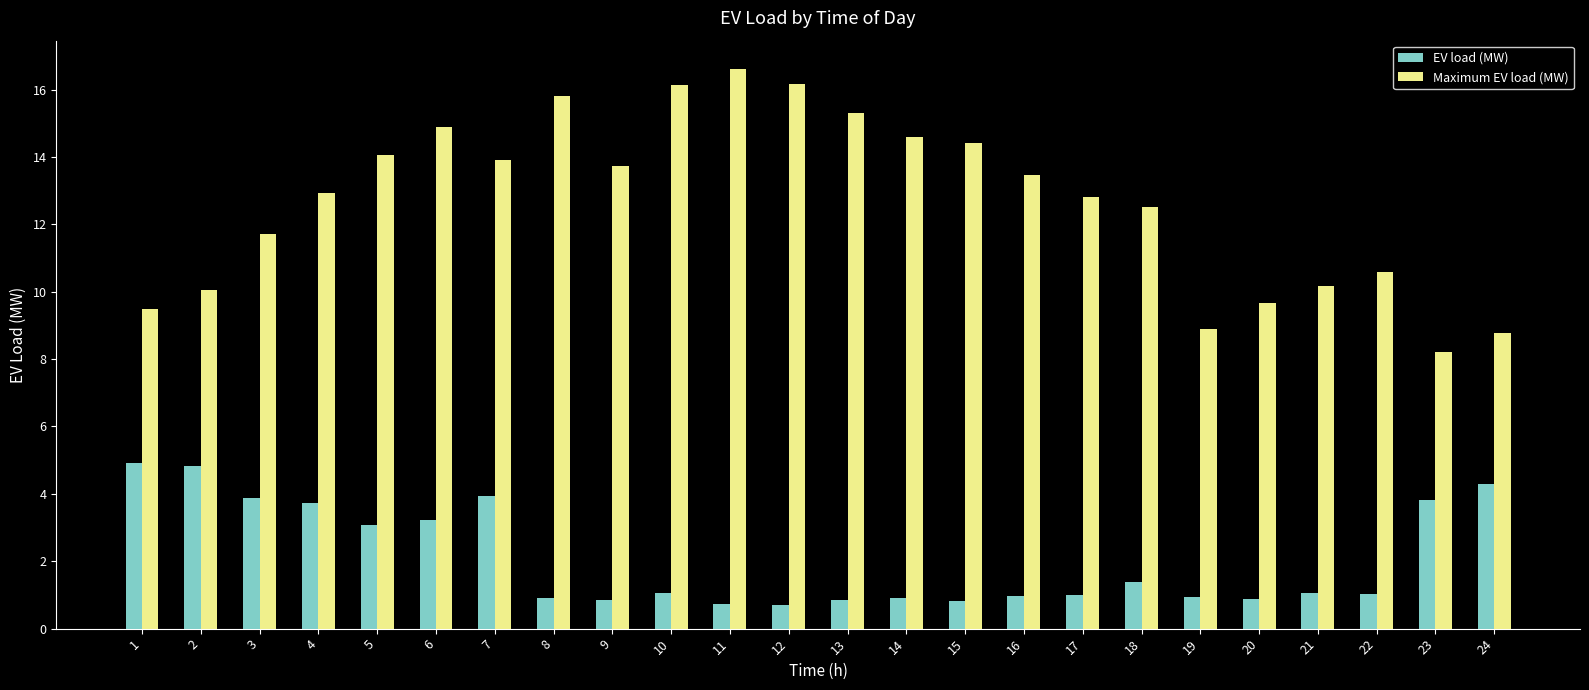

What are all the series names shown in the legend?

EV load (MW), Maximum EV load (MW)